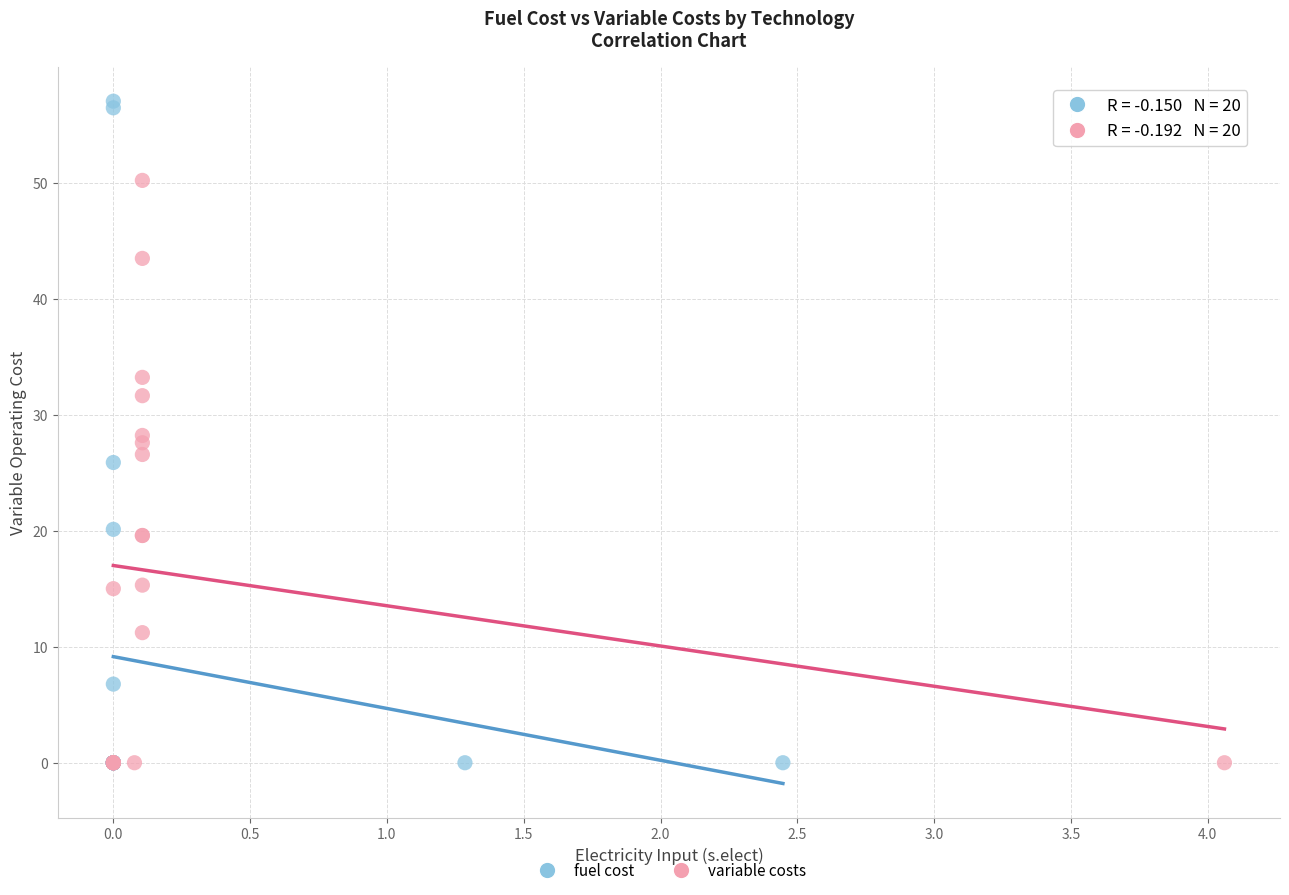

Which series has the largest Y range (max minus min)?

fuel cost